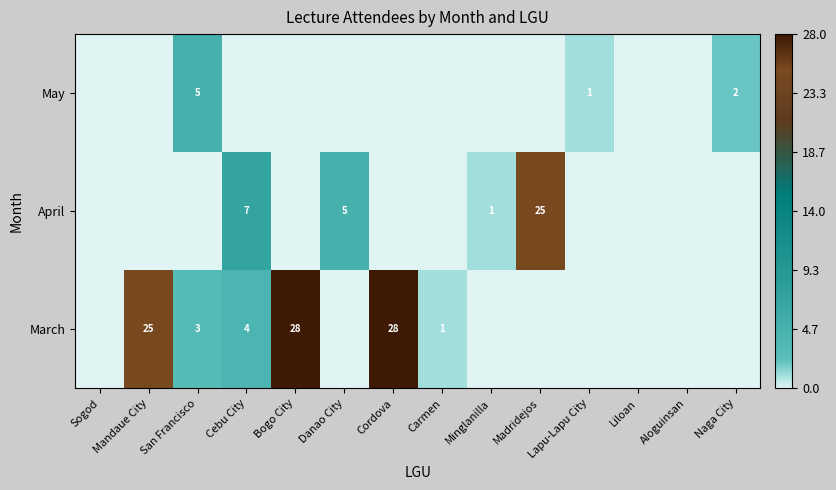

Count the number of data series in this chart.

3